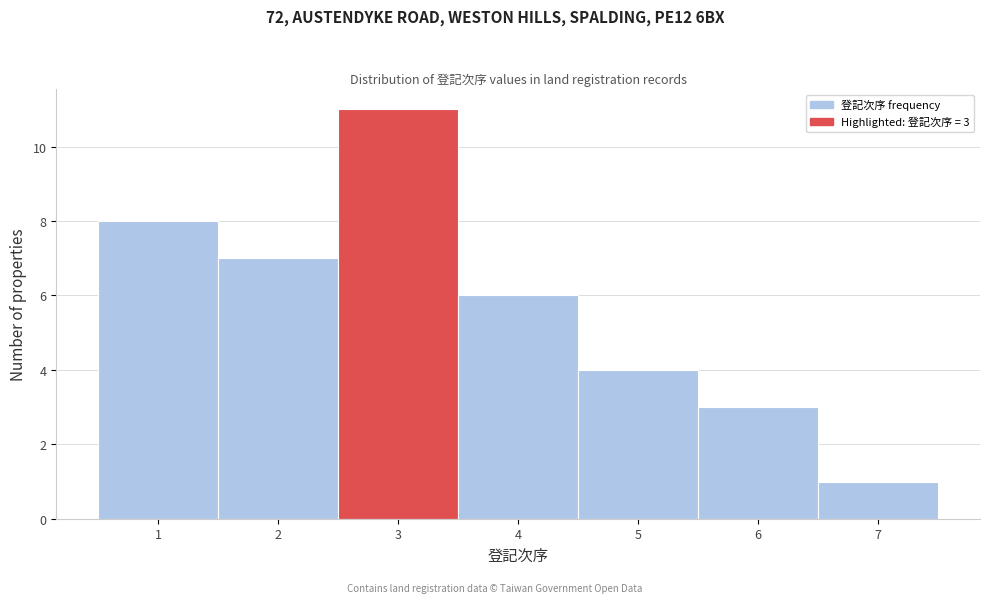

Over which range of the x-axis is the bar tallest?

2.5 to 3.5